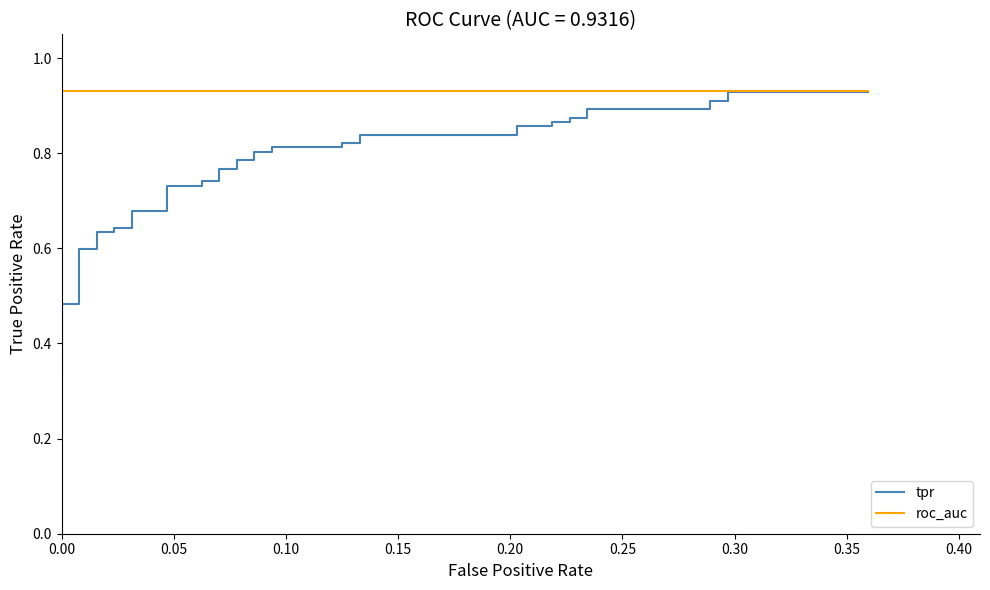

How many data points does each series have?

40